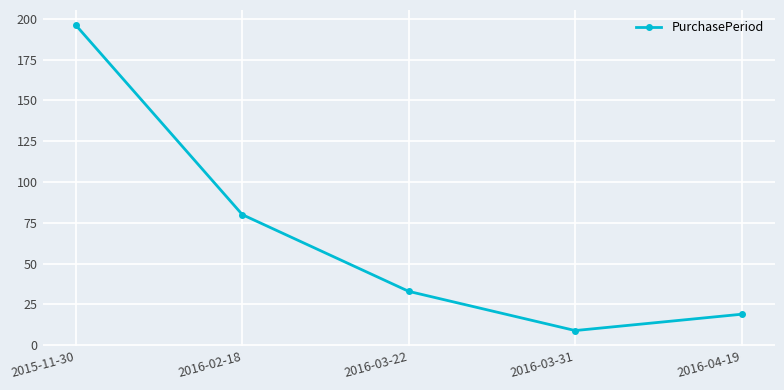

Between 2015-11-30 and 2016-04-19, which is larger?

2015-11-30